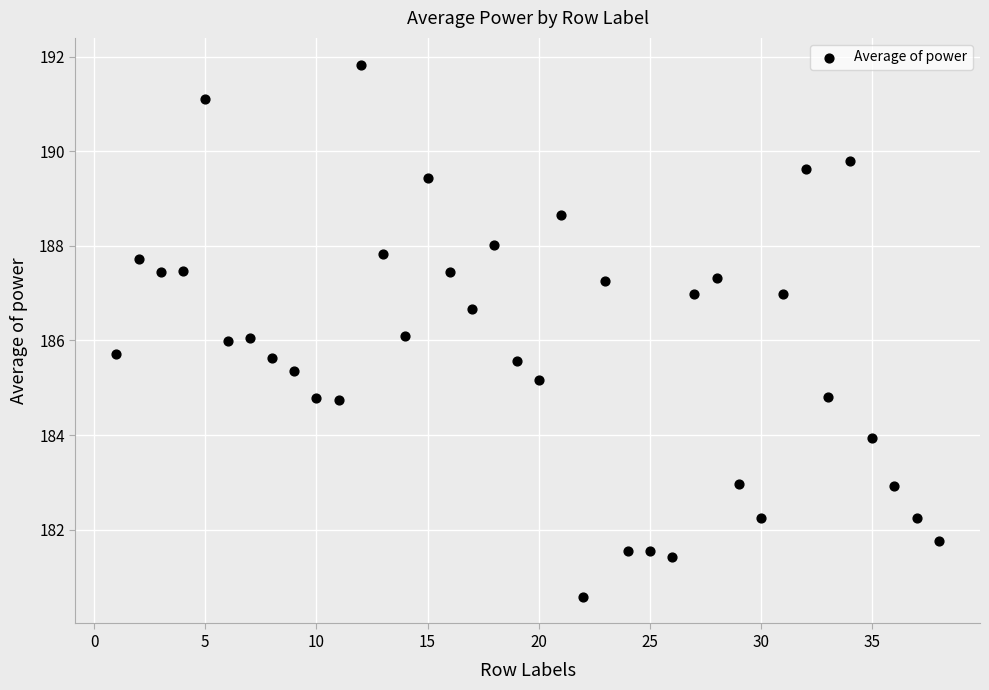

What is the range of X values (max minus min)?

37.0